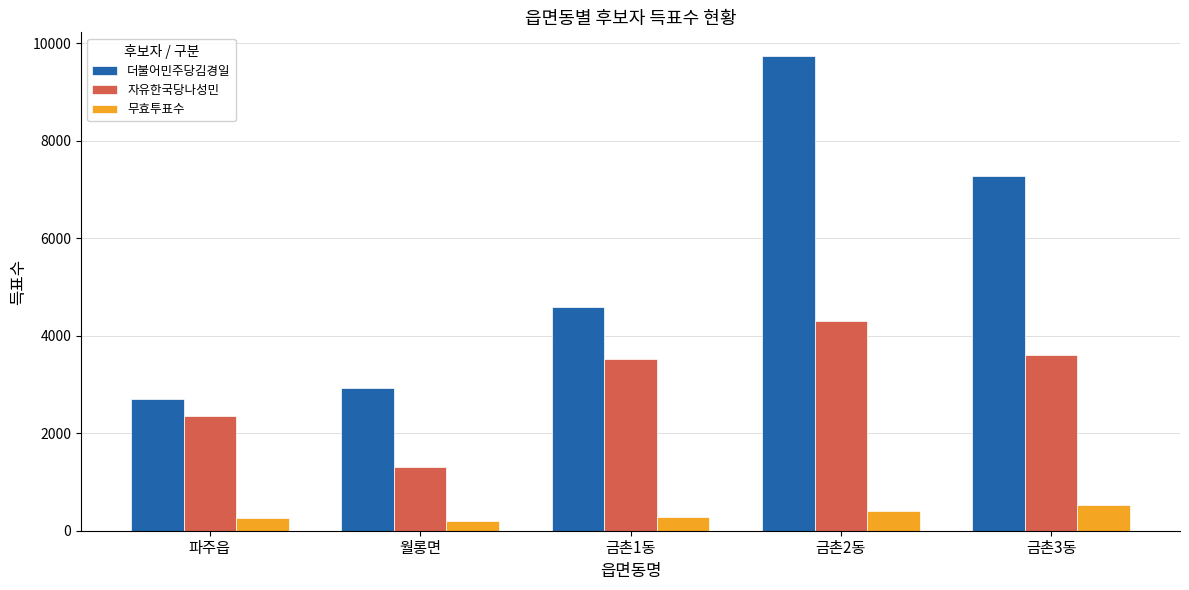

Is the value of 더불어민주당김경일 at 금촌3동 greater than the value of 무효투표수 at 파주읍?

Yes